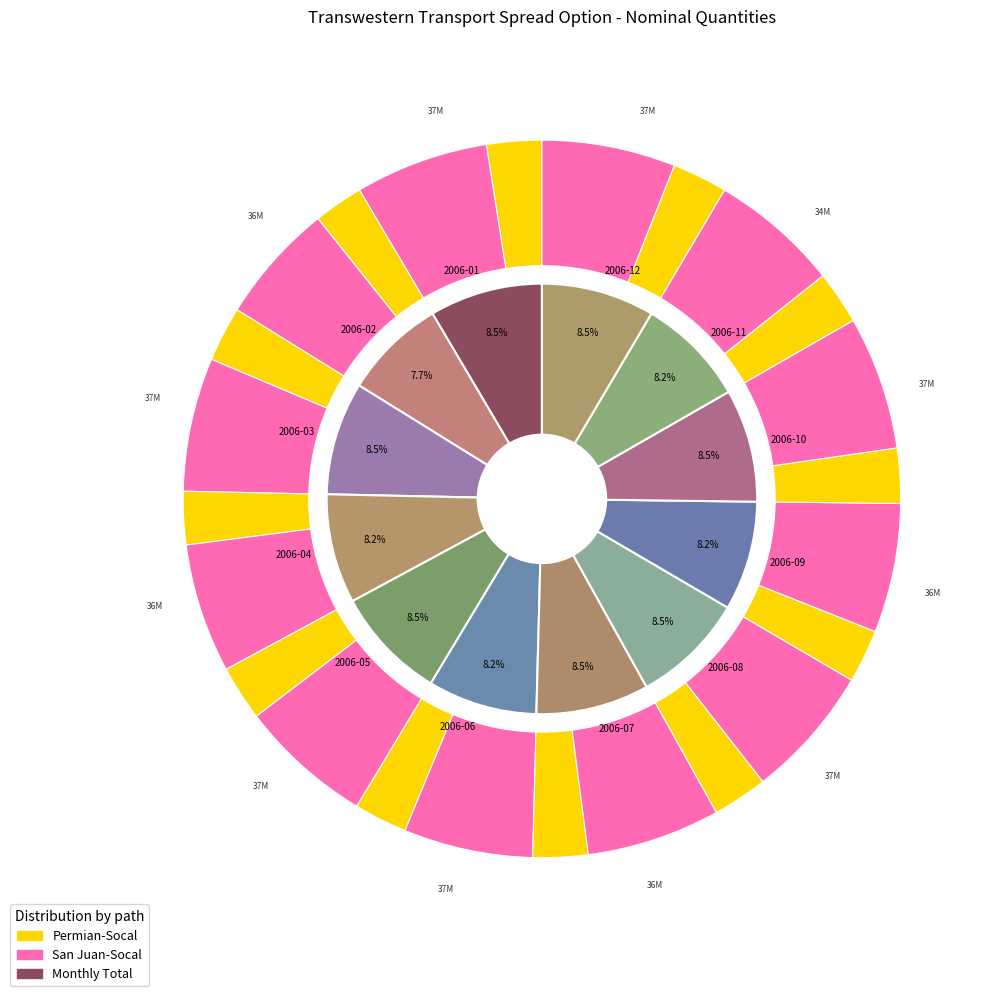

To the nearest percent, what portion does 2006-01 represent?

8%